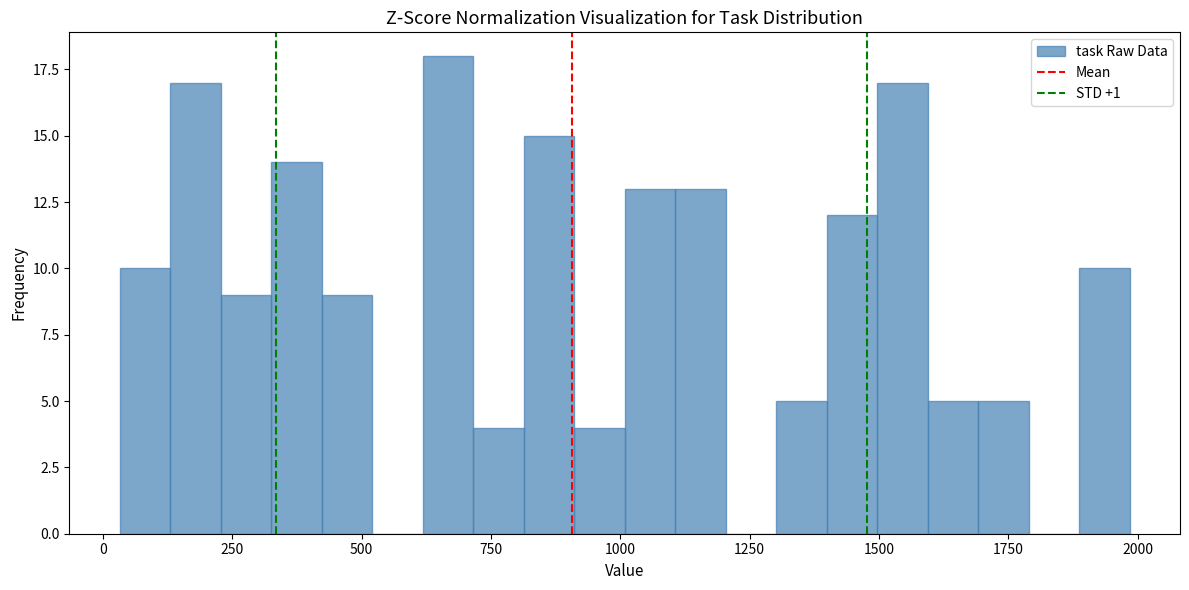

Read against the x-axis, roughly where is the centre of the tallest bar?

650